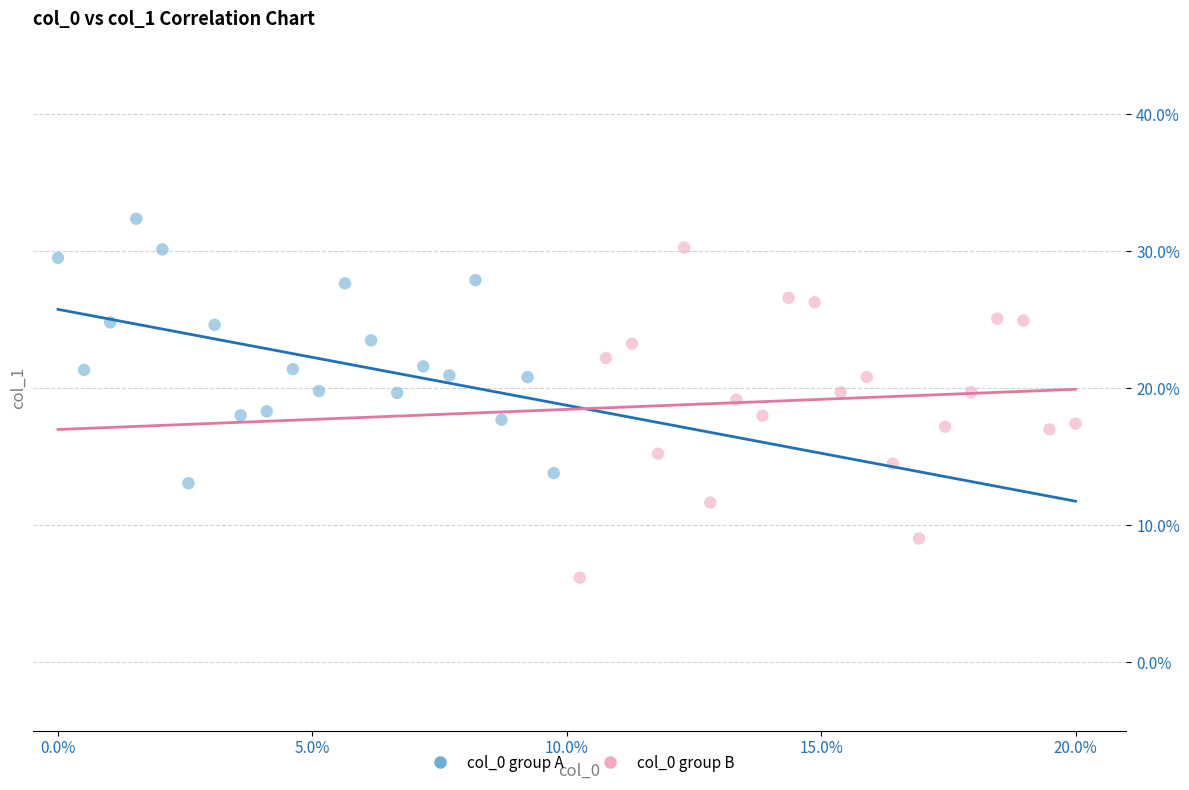

Which series reaches the minimum Y coordinate?

col_0 group B